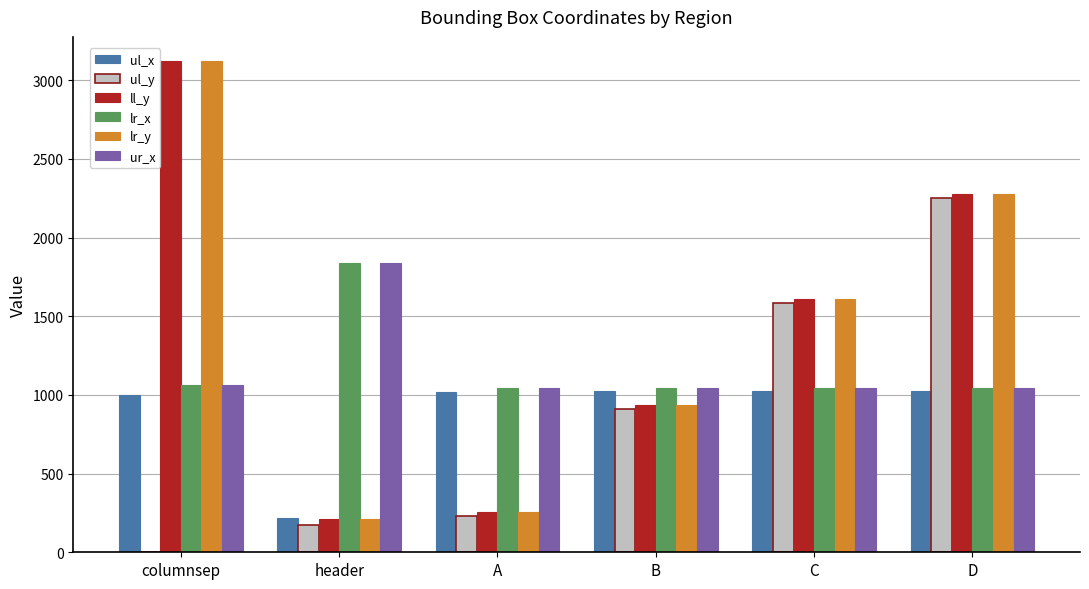

Which series changed the most between header and C?

ul_y